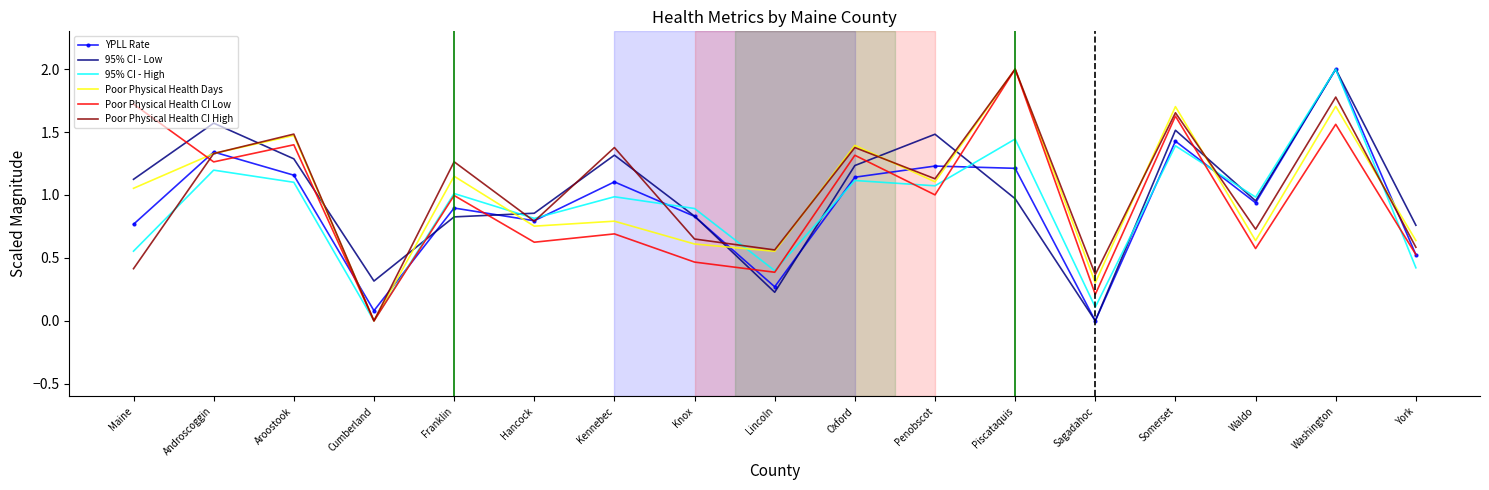

What position from the right is York?

1